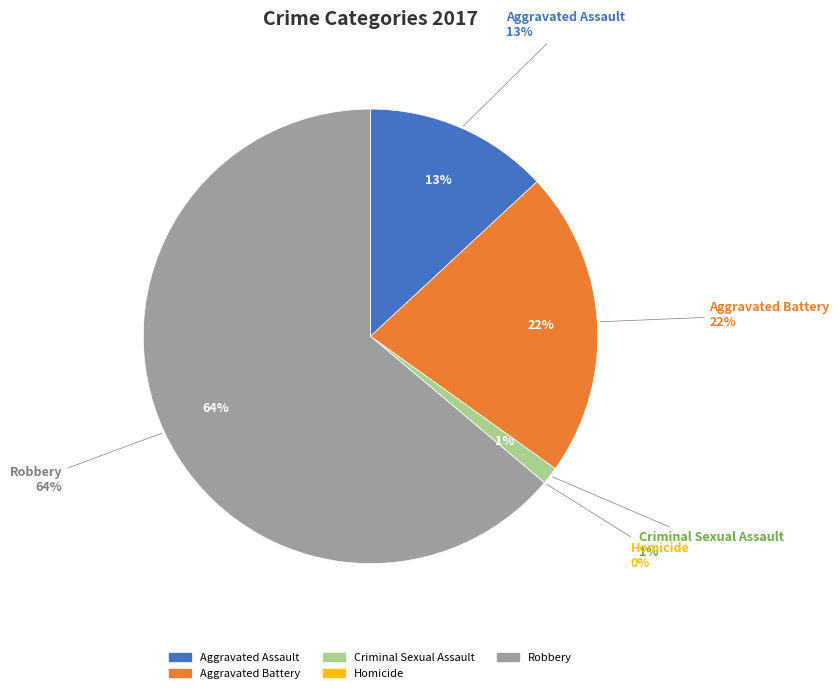

To the nearest percent, what portion does Robbery represent?

64%